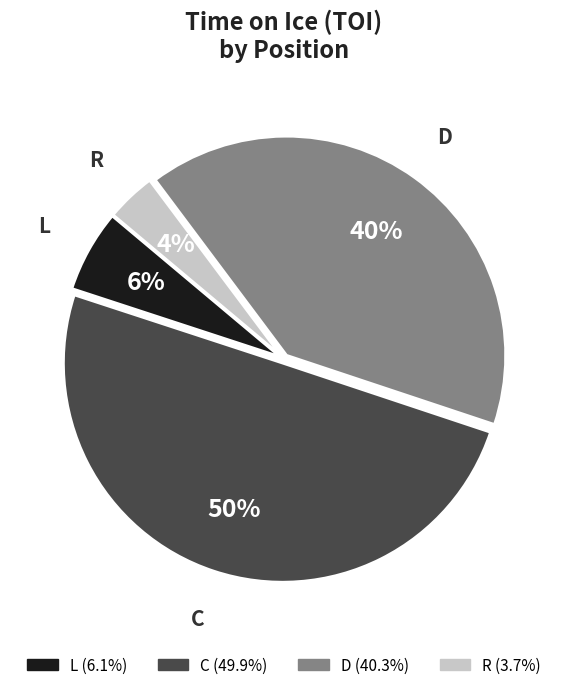

To the nearest percent, what is the average slice percentage?

25%